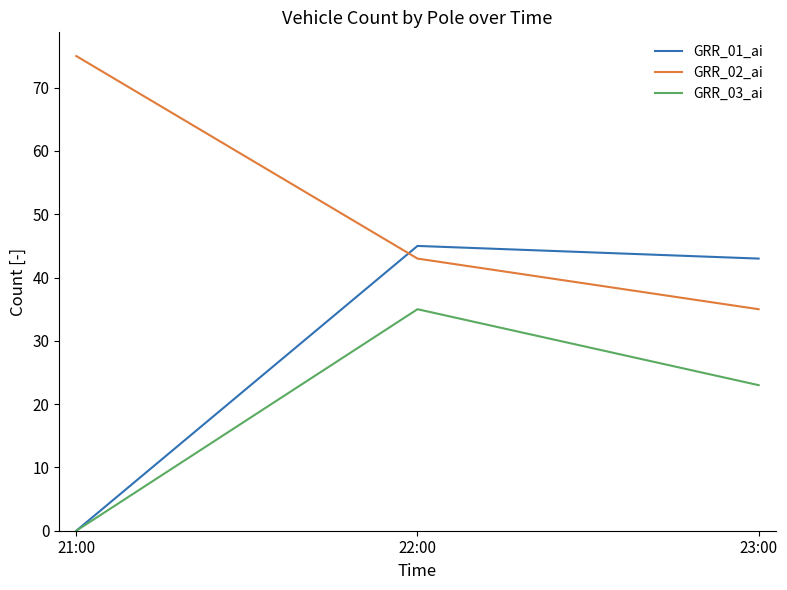

True or false: GRR_01_ai has a value of 67 at 22:00.

False